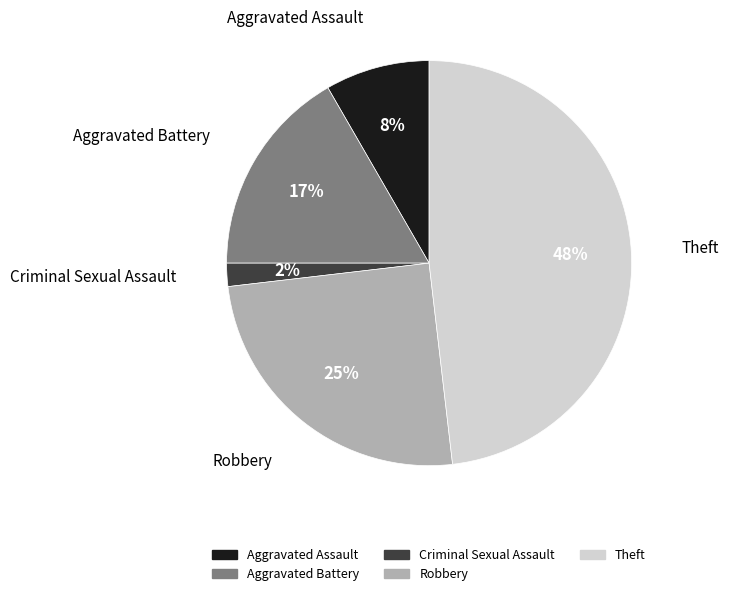

True or false: Theft accounts for 48% of the total.

True